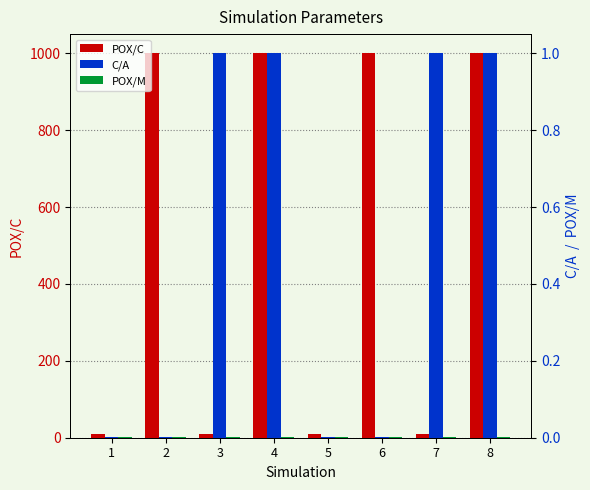

Reading left to right, extract all data points from this chart.

POX/C: 10.0	1000.0	10.0	1000.0	10.0	1000.0	10.0	1000.0
C/A: 0.0	0.0	1.0	1.0	0.0	0.0	1.0	1.0
POX/M: 0.0	0.0	0.0	0.0	0.0	0.0	0.0	0.0